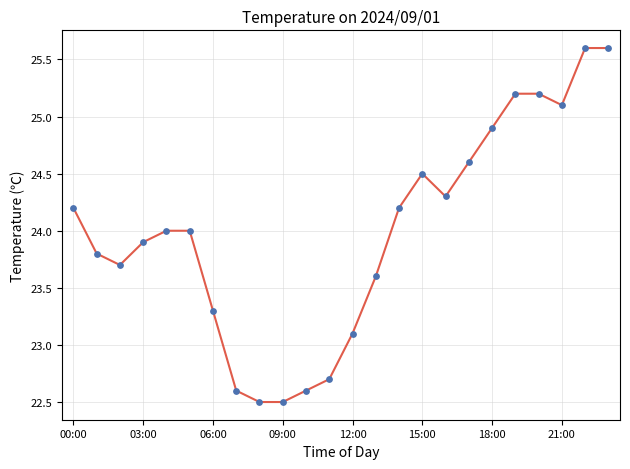

What is the difference between the maximum and minimum values?

3.1